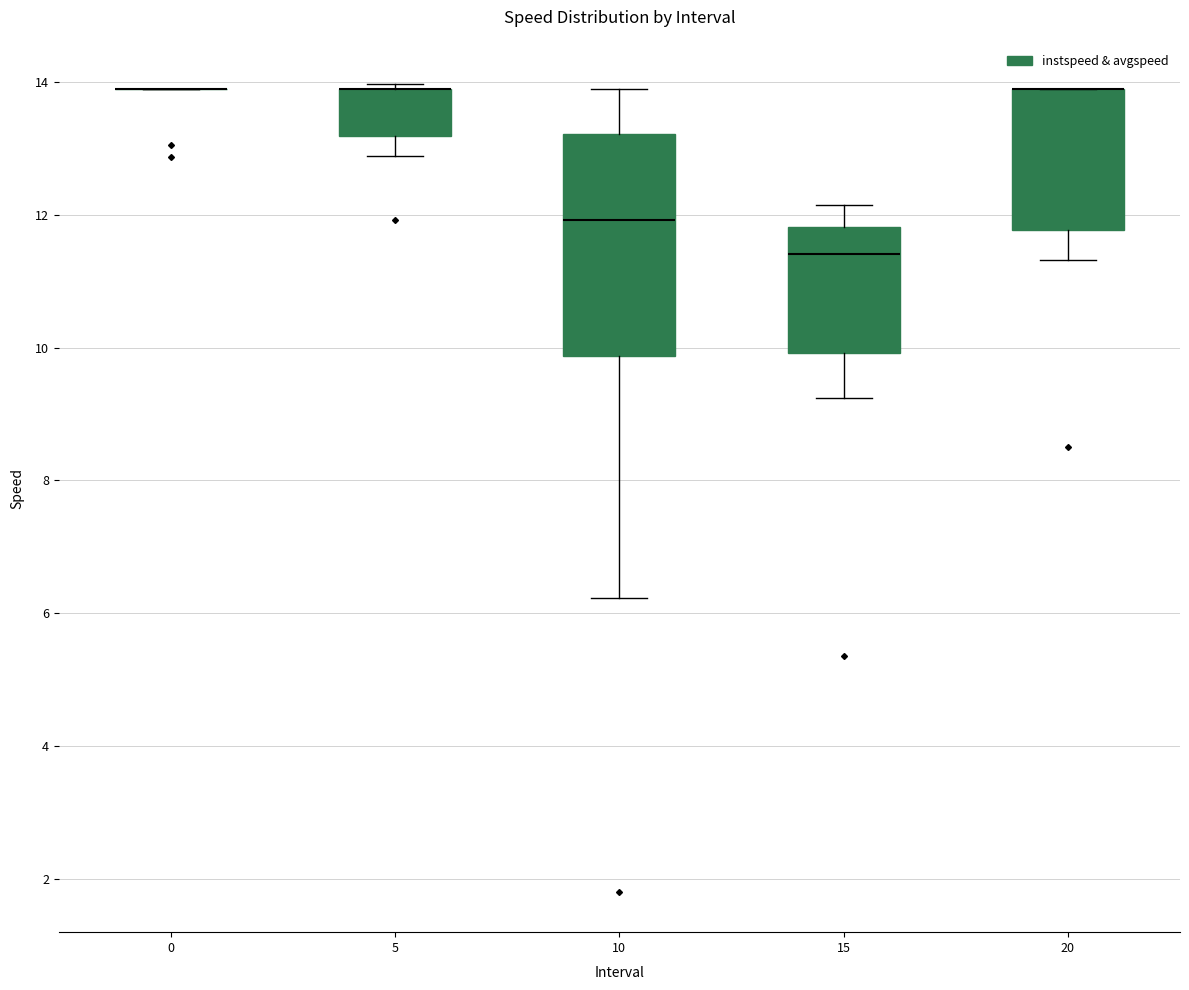

Reading left to right, read every box against the y-axis: the position of its median line, the range the box covers, and the ends of its whiskers. The values are not printed on the chart, so give them approximately, as read against the axis.

0: box collapsed to a line at 13.8, whiskers 13.8 to 13.8
5: median 13.8 (drawn on the box's upper edge), box 13.2 to 13.8, whiskers 12.8 to 14.0
10: median 12.0, box 9.8 to 13.2, whiskers 6.2 to 13.8
15: median 11.4, box 10.0 to 11.8, whiskers 9.2 to 12.2
20: median 13.8 (drawn on the box's upper edge), box 11.8 to 13.8, whiskers 11.4 to 13.8